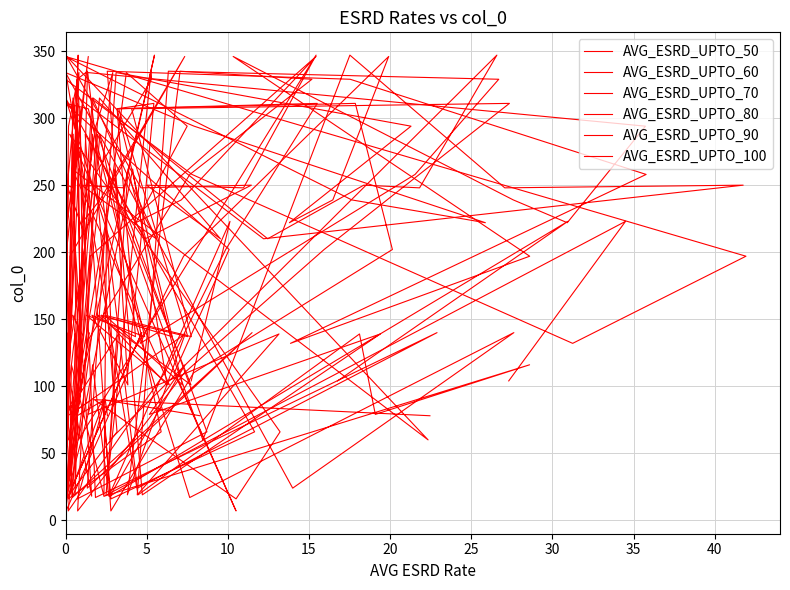

Where is the first local maximum for AVG_ESRD_UPTO_50?

5